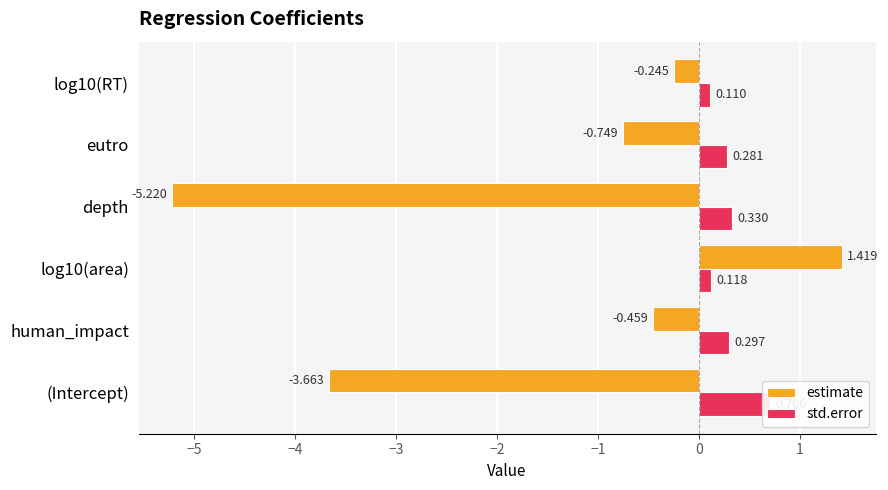

Reading right to left, what are all the values shown in this chart?

estimate: -0.2	-0.7	-5.2	1.4	-0.5	-3.7
std.error: 0.1	0.3	0.3	0.1	0.3	0.7